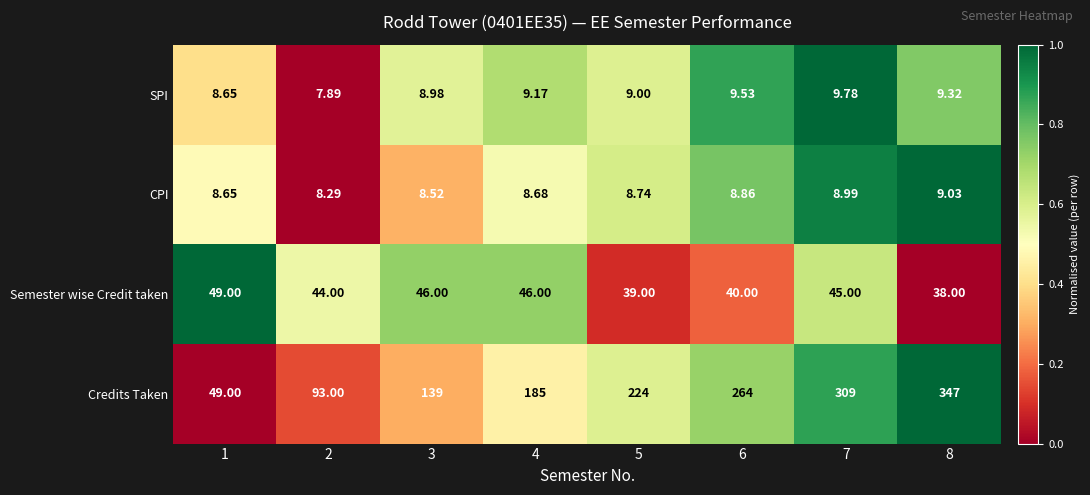

Which series has the largest total across all categories?

Credits Taken